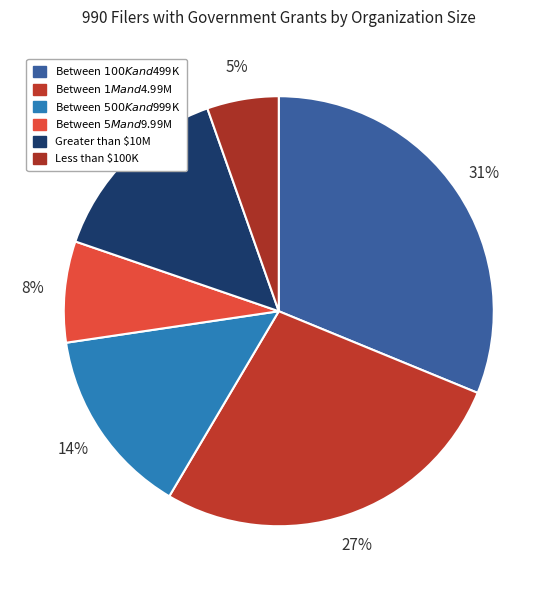

What percentage is the Between $5M and $9.99M slice, to the nearest percent?

8%